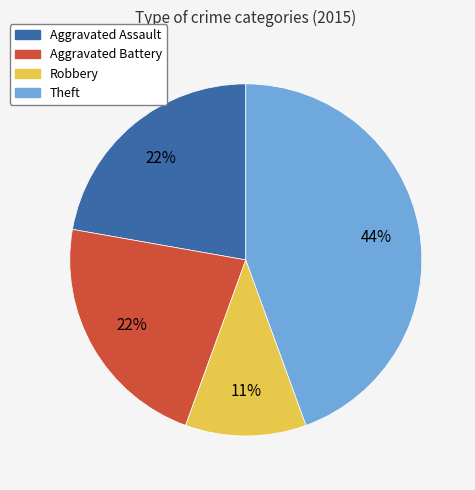

Do Aggravated Assault and Theft together represent more than half of the pie?

Yes